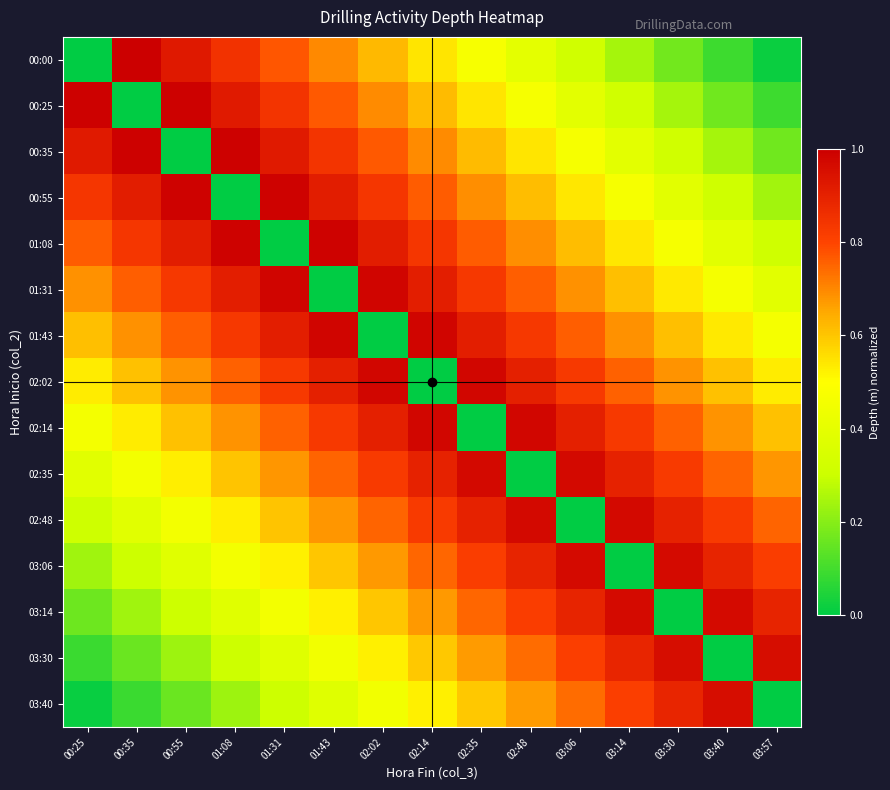

Which series has the largest total across all categories?

02:02